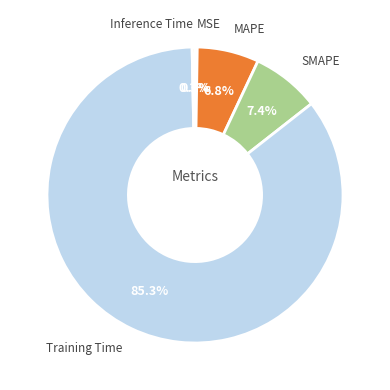

Does any single category account for the majority?

Yes